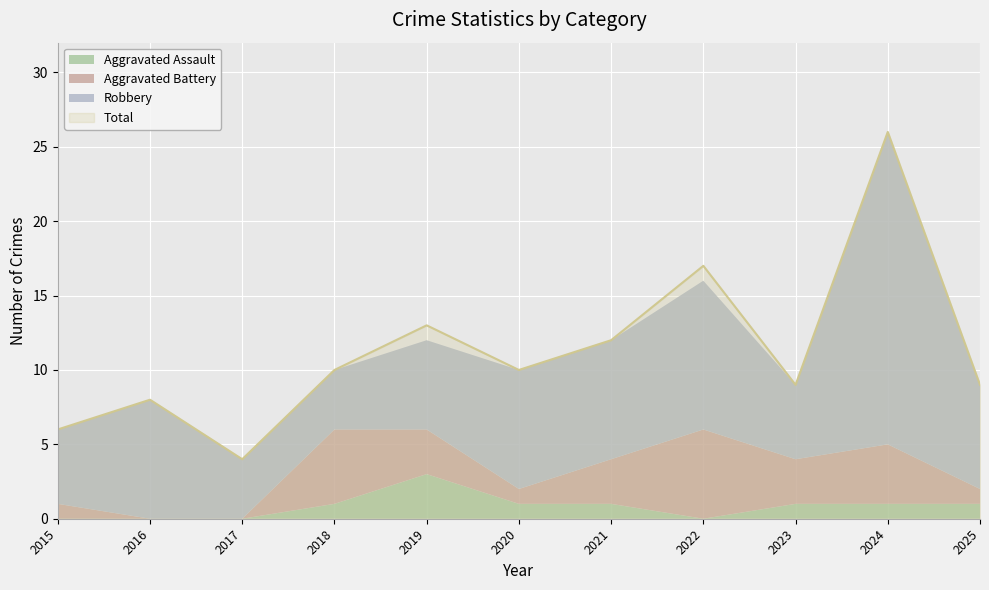

At which category does Aggravated Battery reach its first local peak?

2018